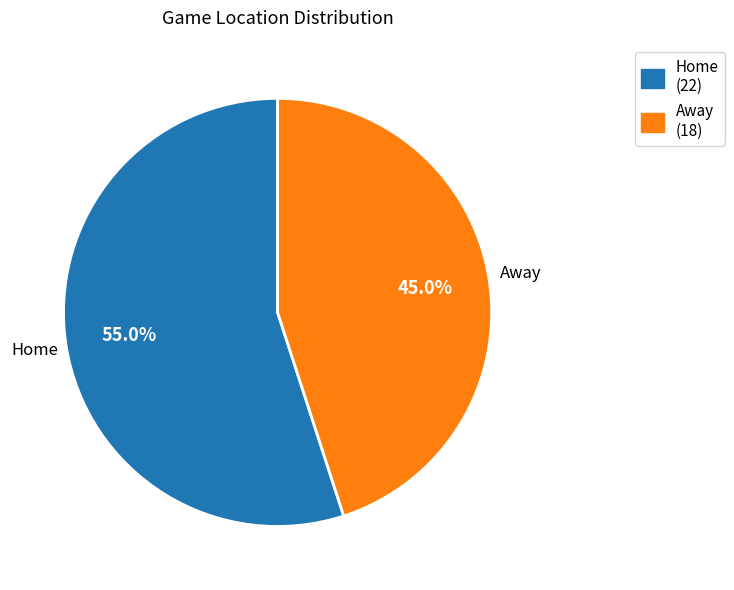

Is there a majority slice in this chart?

Yes